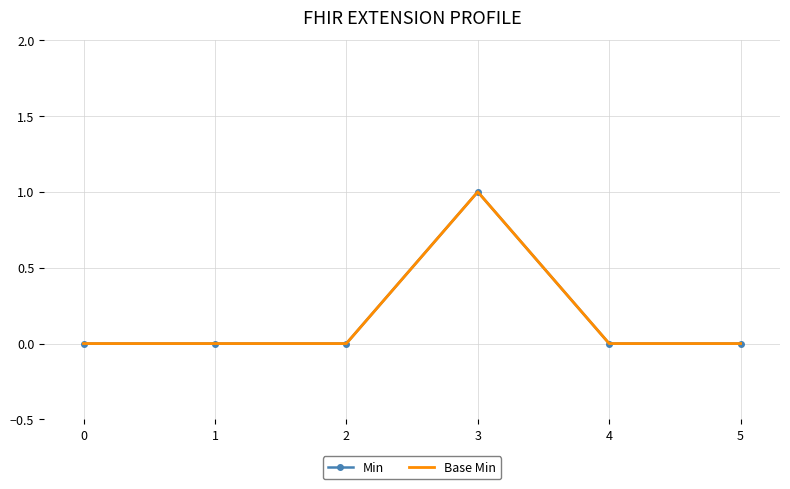

Reading left to right, list all the values displayed in this chart.

Min: 0=0	1=0	2=0	3=1	4=0	5=0
Base Min: 0=0	1=0	2=0	3=1	4=0	5=0